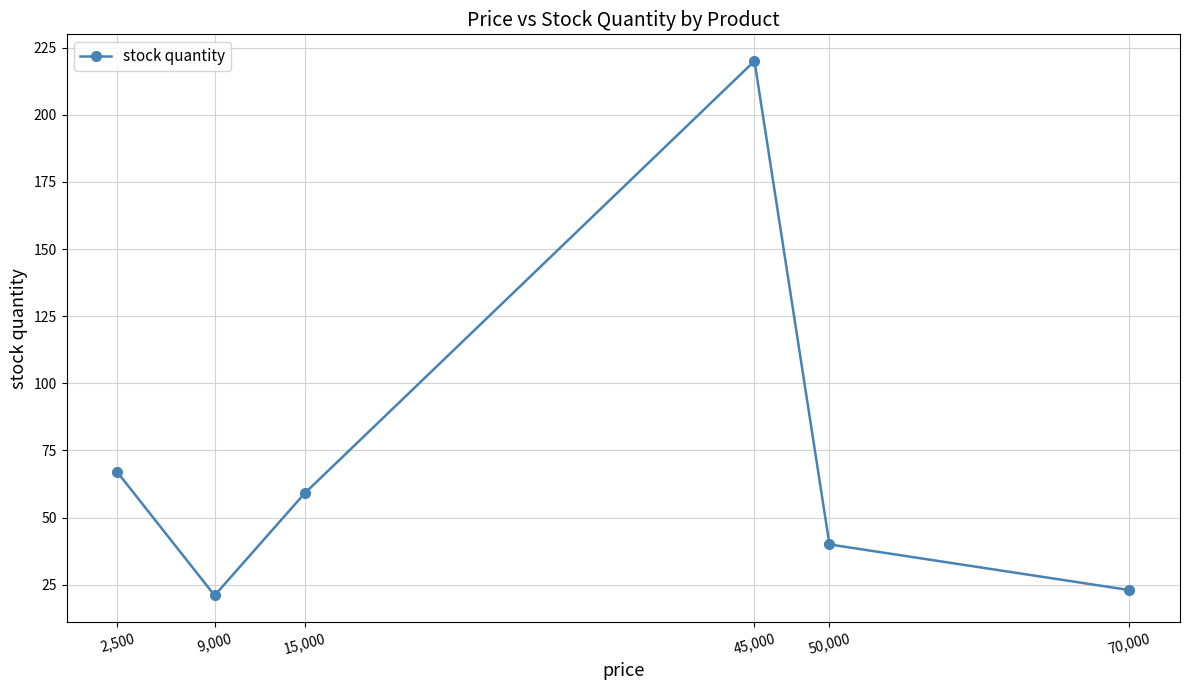

What is the ratio of the value at 45,000 to the value at 9,000?

10.5